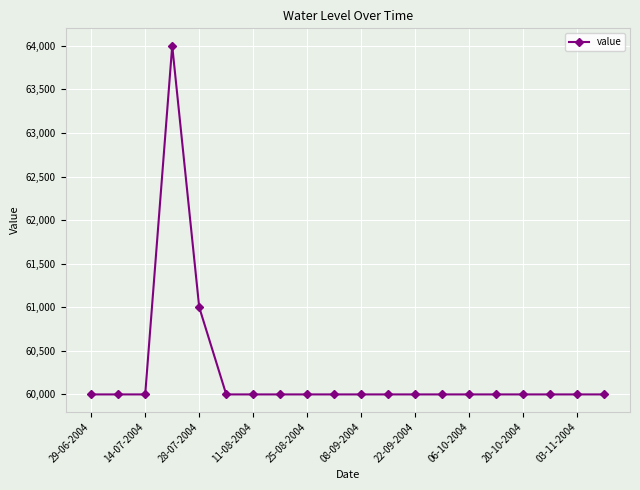

True or false: the data has more than 0 interior local peaks.

True